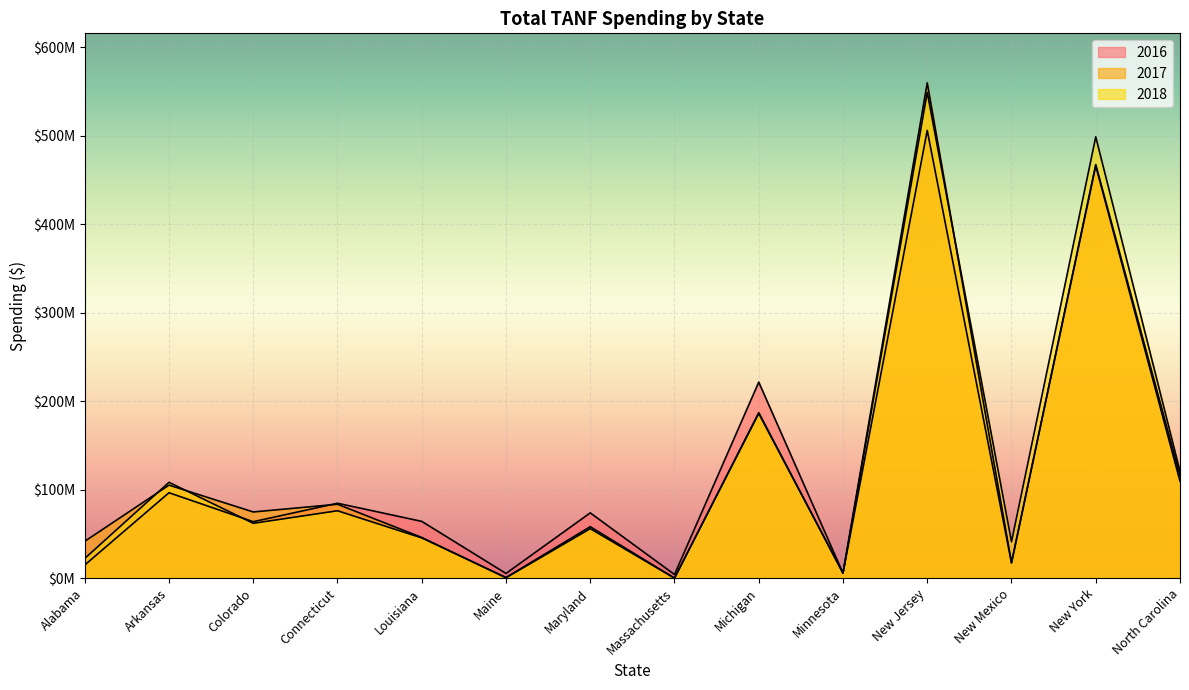

Between Louisiana and Michigan, which series saw the biggest shift?

2016